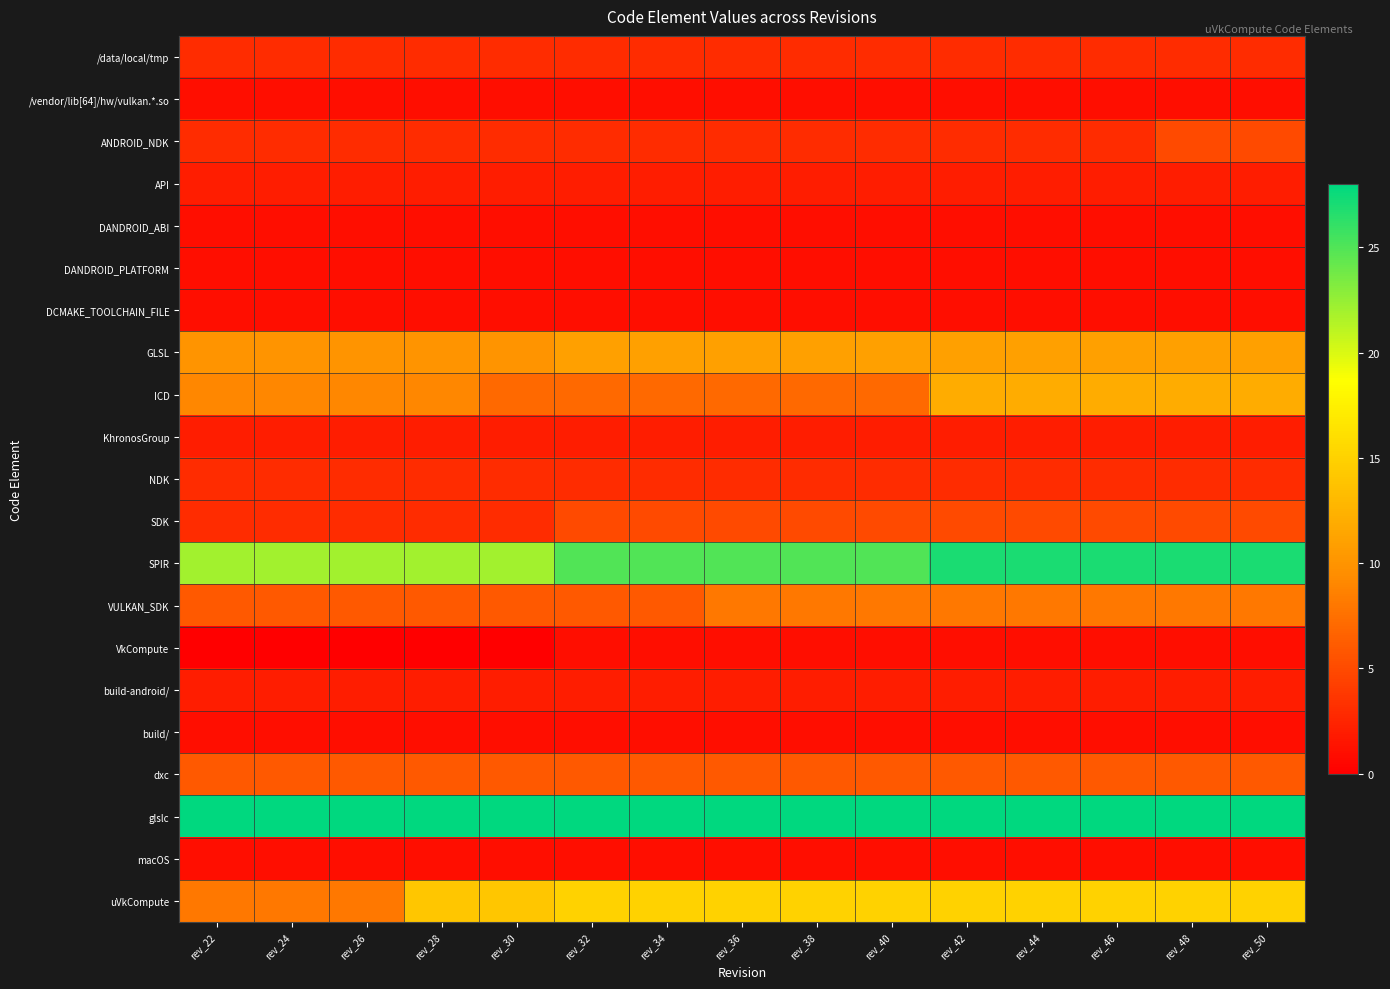

Between rev_26 and rev_24, which is larger?

rev_26